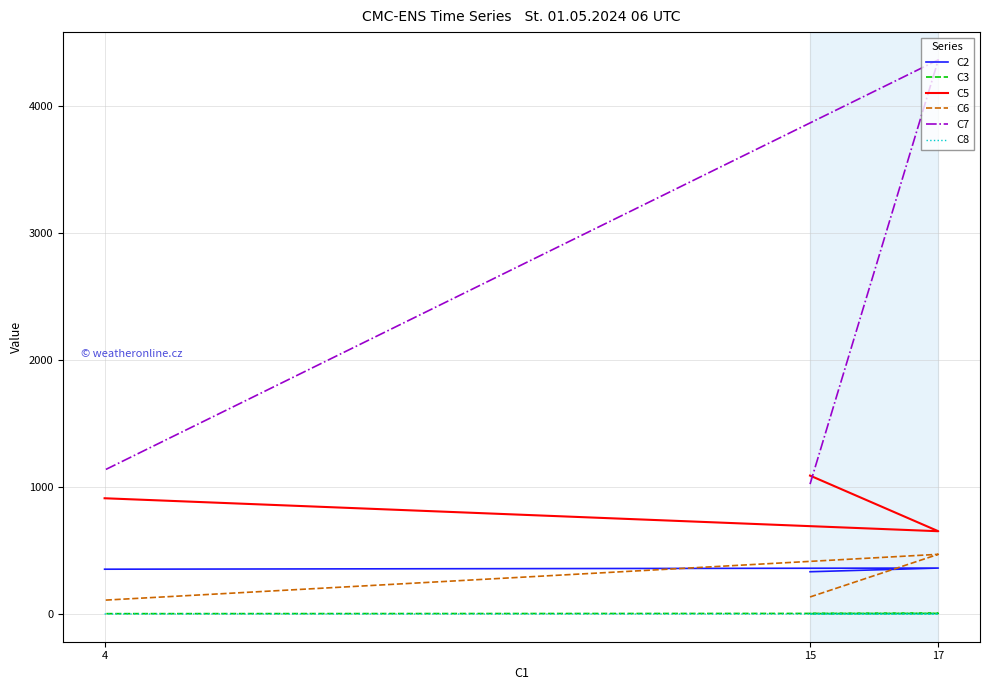

Does the chart have visible grid lines?

Yes